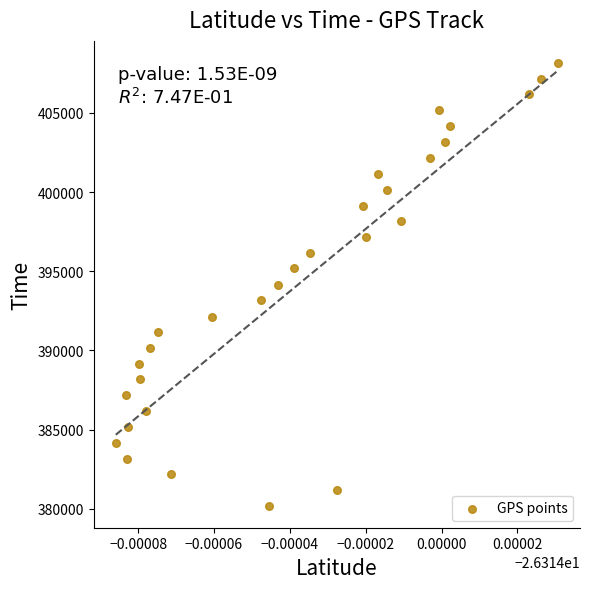

What is the range of Y values (max minus min)?

27939